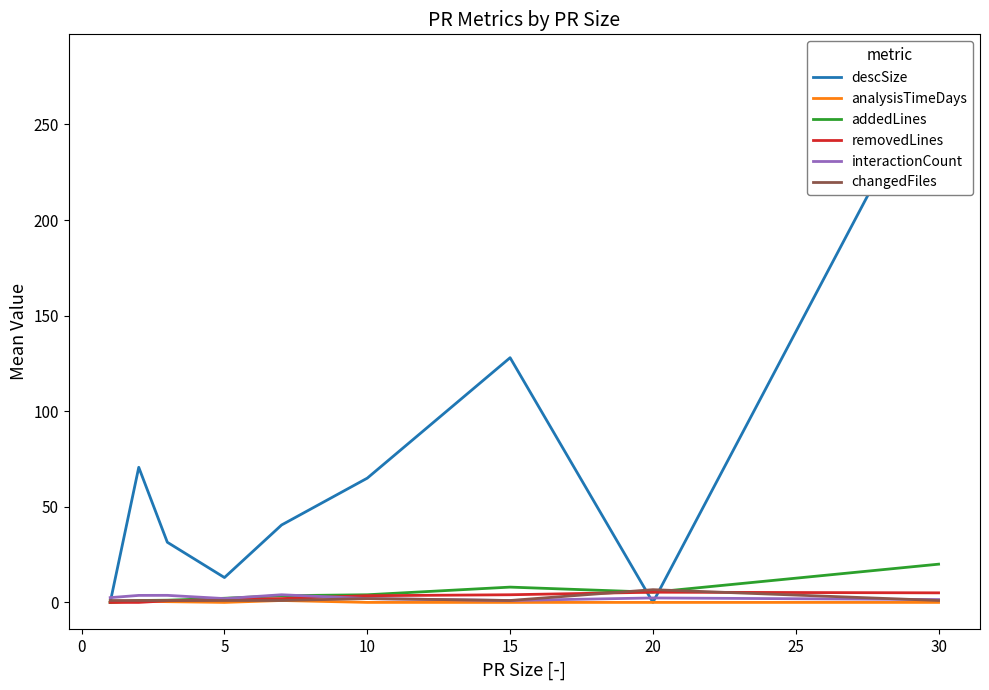

What is the difference between the maximum and second lowest values in the interactionCount series?

2.5